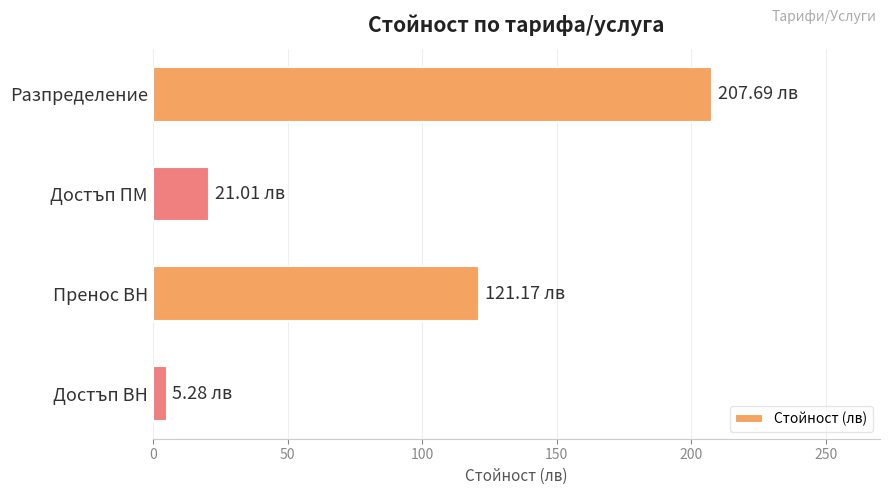

Rank the categories by value from highest to lowest.

Разпределение, Пренос ВН, Достъп ПМ, Достъп ВН